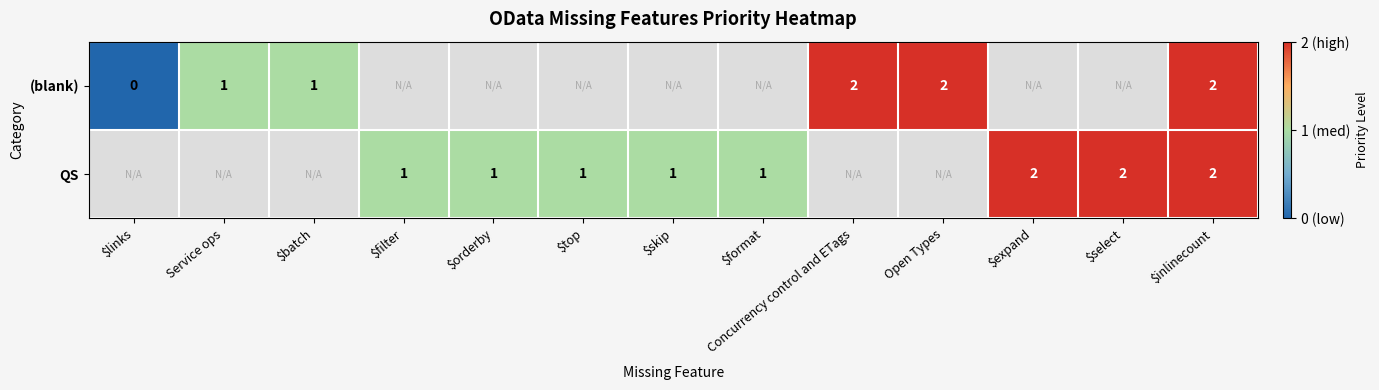

True or false: (blank) has a value of 1 at Service ops.

True